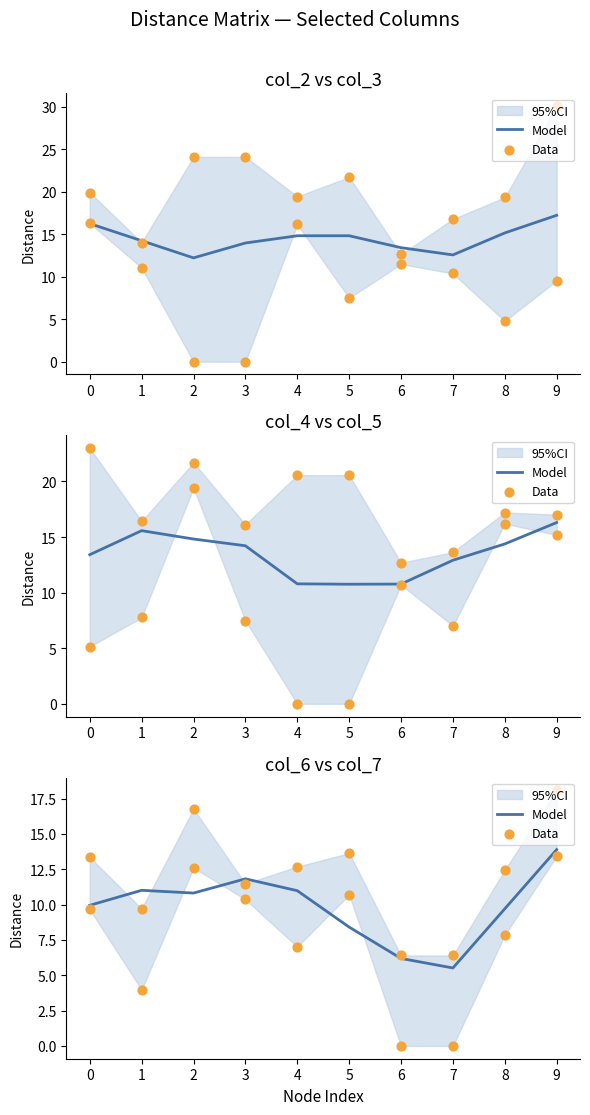

Which series has the largest total across all categories?

col_2